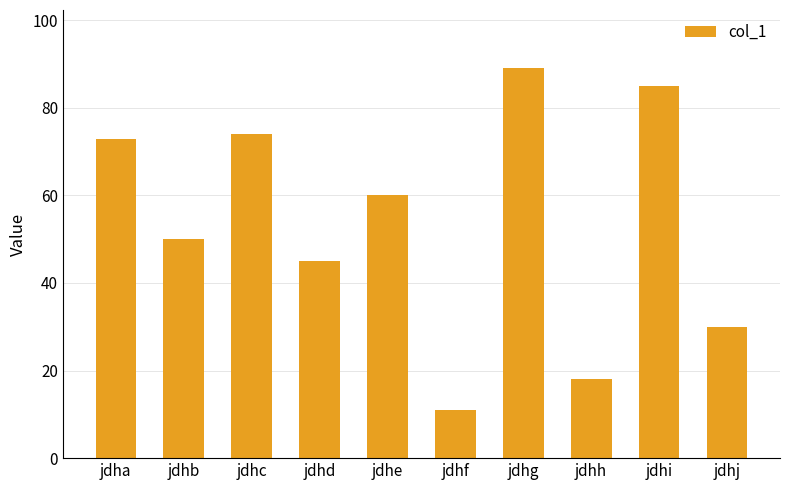

What is the difference between the values at jdhe and jdhb?

10